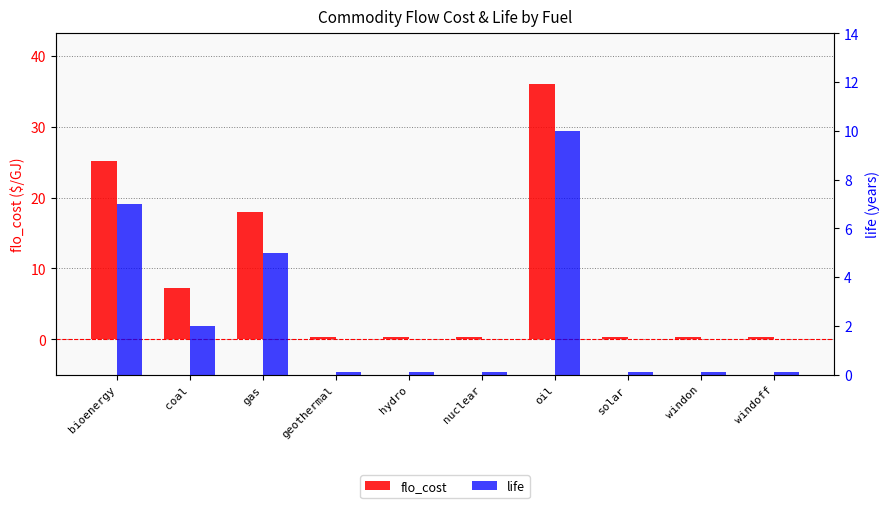

Is the value of life at solar greater than the value of flo_cost at coal?

No